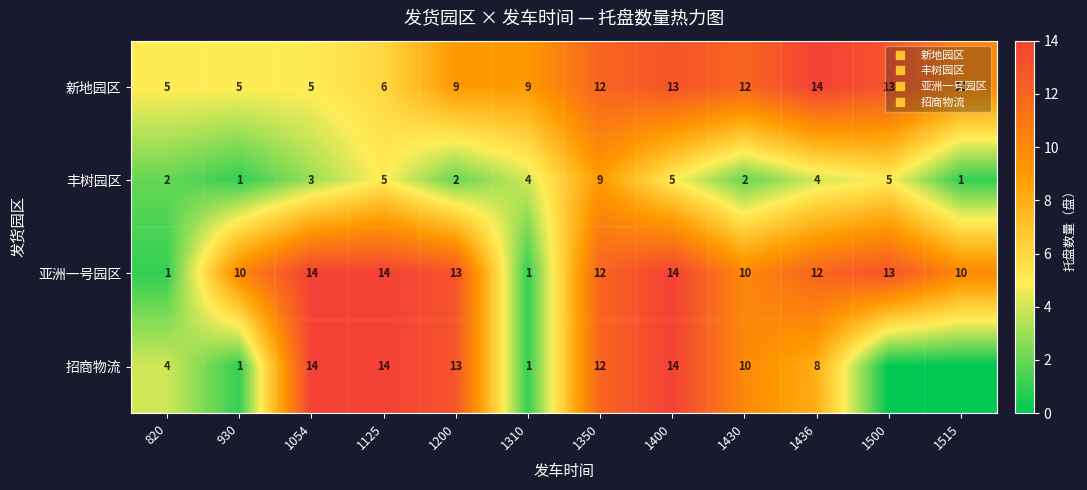

Rank the categories by 招商物流 value from highest to lowest.

1054, 1125, 1400, 1200, 1350, 1430, 1436, 820, 930, 1310, 1500, 1515